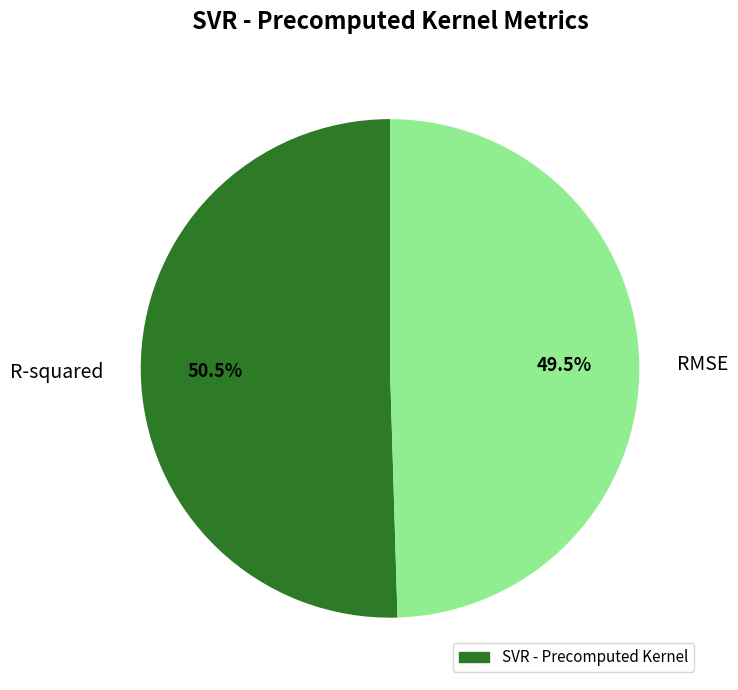

How many segments does this pie chart have?

2